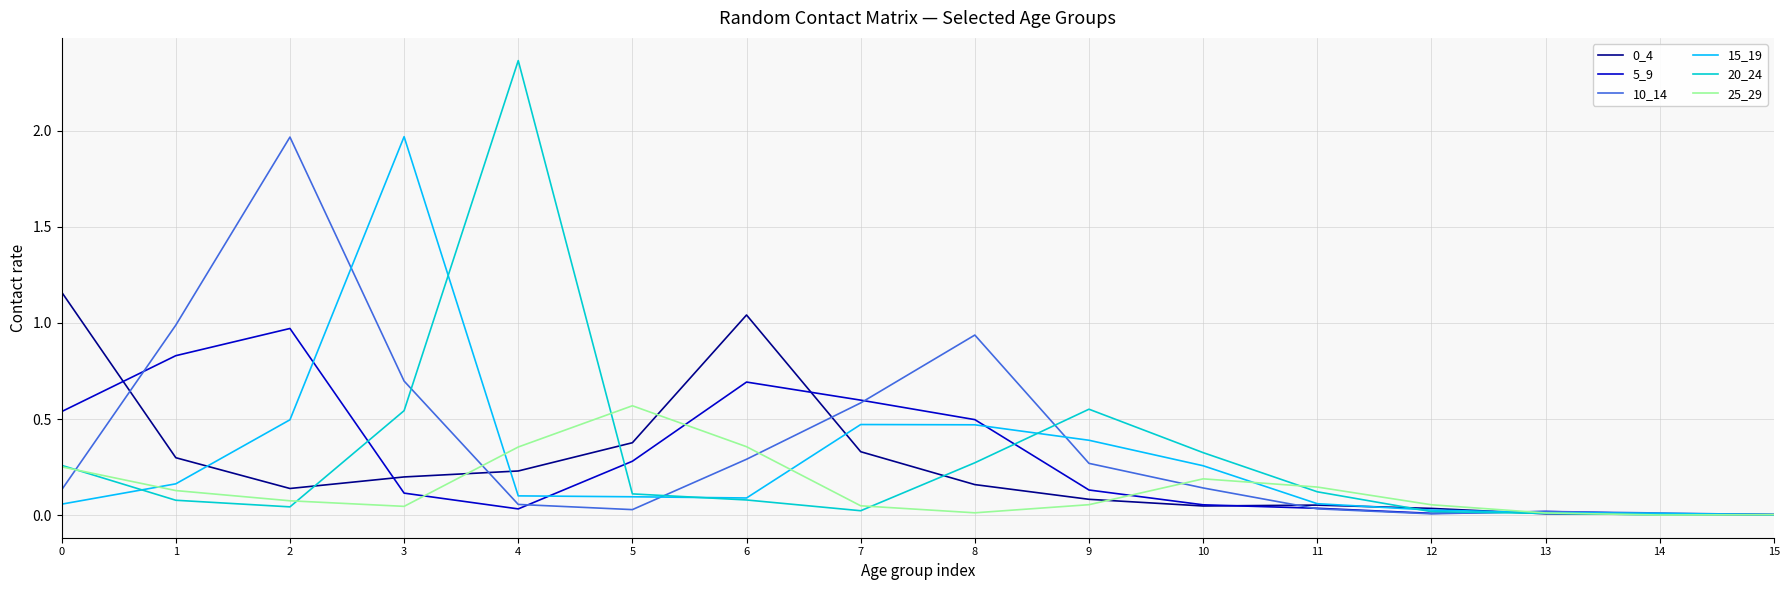

Is the value of 15_19 at 13 greater than the value of 10_14 at 7?

No